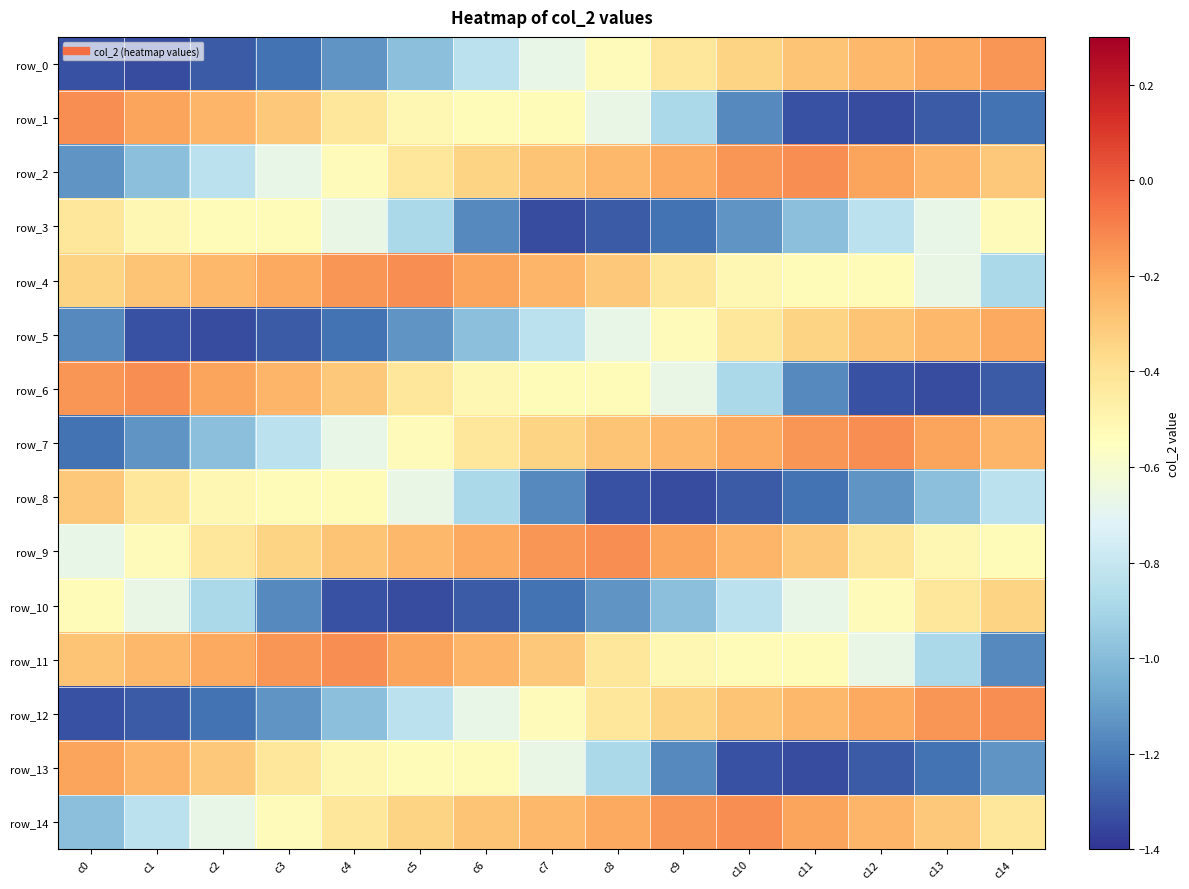

True or false: row_14 has a value of -0.7 at c2.

True